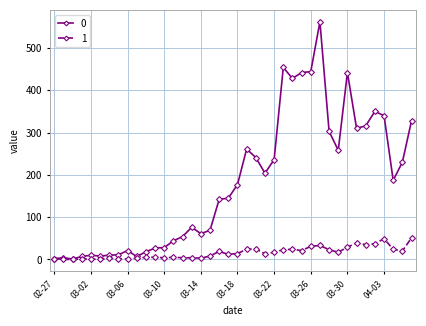

Rank the series by their average value, from lowest to highest.

1, 0